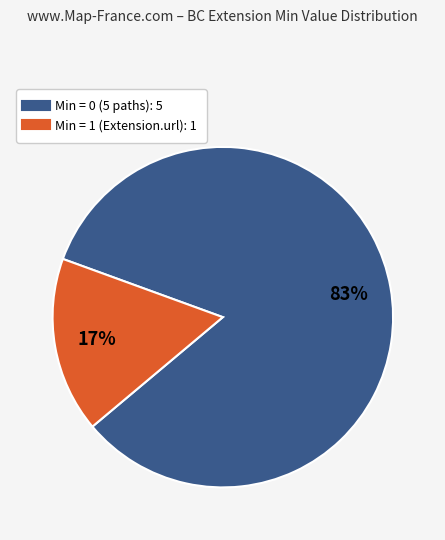

Is there a majority slice in this chart?

Yes